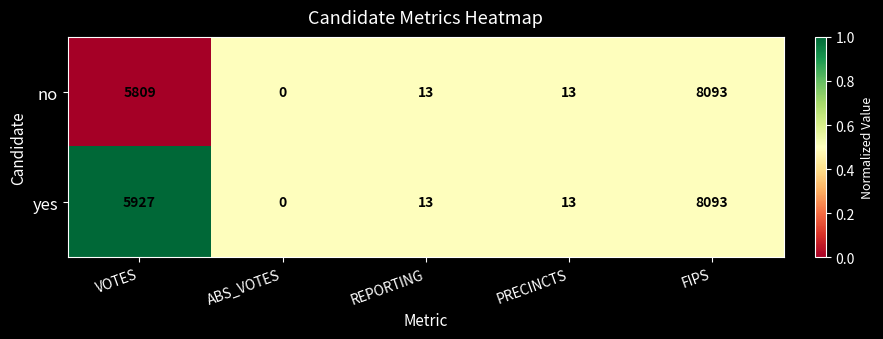

Rank the series by their average value, from highest to lowest.

yes, no